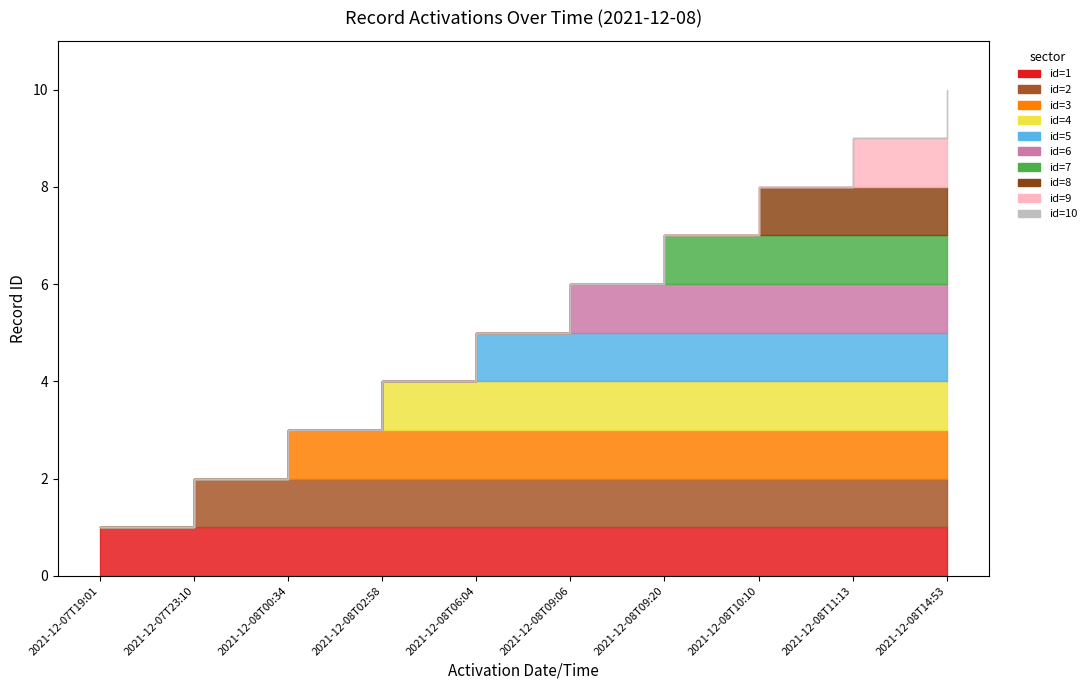

What is the minimum value shown in the chart?

1